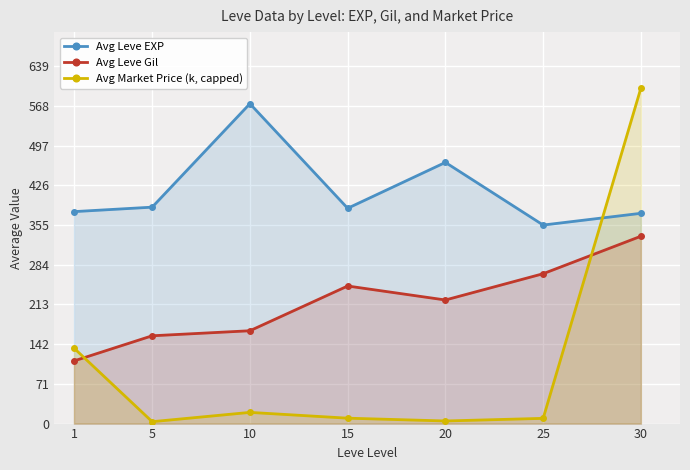

Reading left to right, what are all the values shown in this chart?

Avg Leve EXP: 379.0	387.0	572.0	385.0	467.0	355.0	376.0
Avg Leve Gil: 112.0	157.0	166.0	246.0	221.0	268.0	335.0
Avg Market Price (k, capped): 135.0	3.4	20.0	9.7	4.7	9.3	600.0